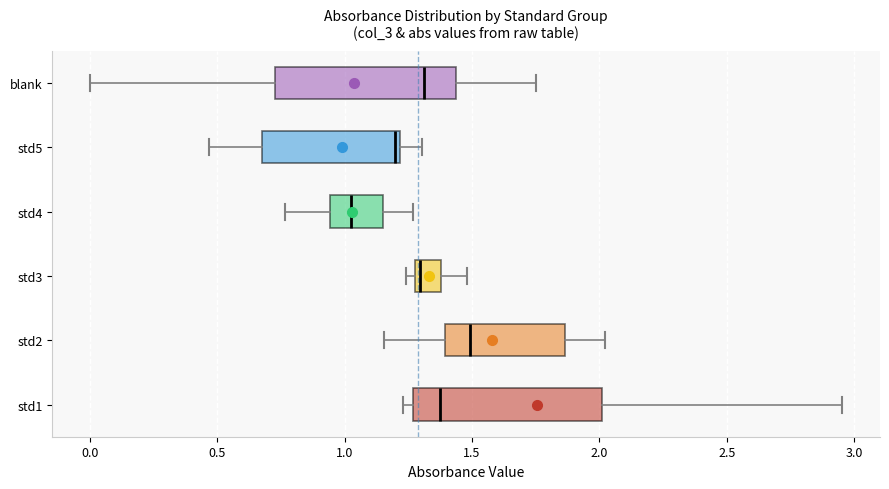

Reading bottom to top, transcribe this box plot: for each box, give where its median line is, the range the box spans, and where its two whiskers end, as read against the x-axis. The values are not printed on the chart, so give them approximately, as read against the axis.

std1: median 1.40, box 1.25 to 2.00, whiskers 1.25 (just left of the box's left edge) to 2.95
std2: median 1.50, box 1.40 to 1.85, whiskers 1.15 to 2.00
std3: median 1.30, box 1.25 to 1.40, whiskers 1.25 (just left of the box's left edge) to 1.50
std4: median 1.00, box 0.95 to 1.15, whiskers 0.75 to 1.25
std5: median 1.20 (just left of the box's right edge), box 0.70 to 1.20, whiskers 0.45 to 1.30
blank: median 1.30, box 0.75 to 1.45, whiskers 0.00 to 1.75